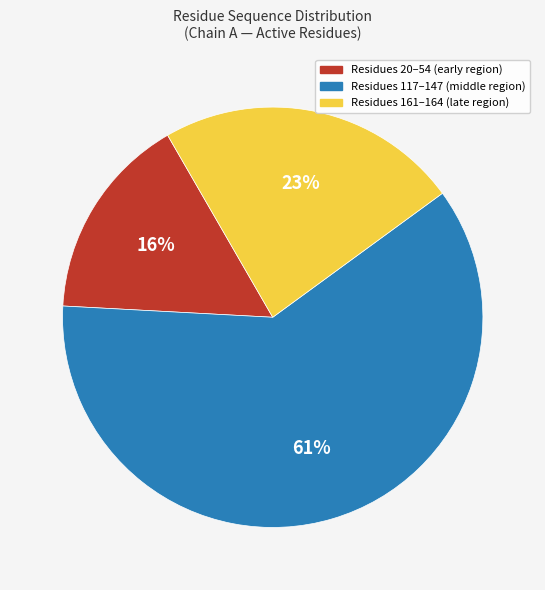

Does any single category account for the majority?

Yes